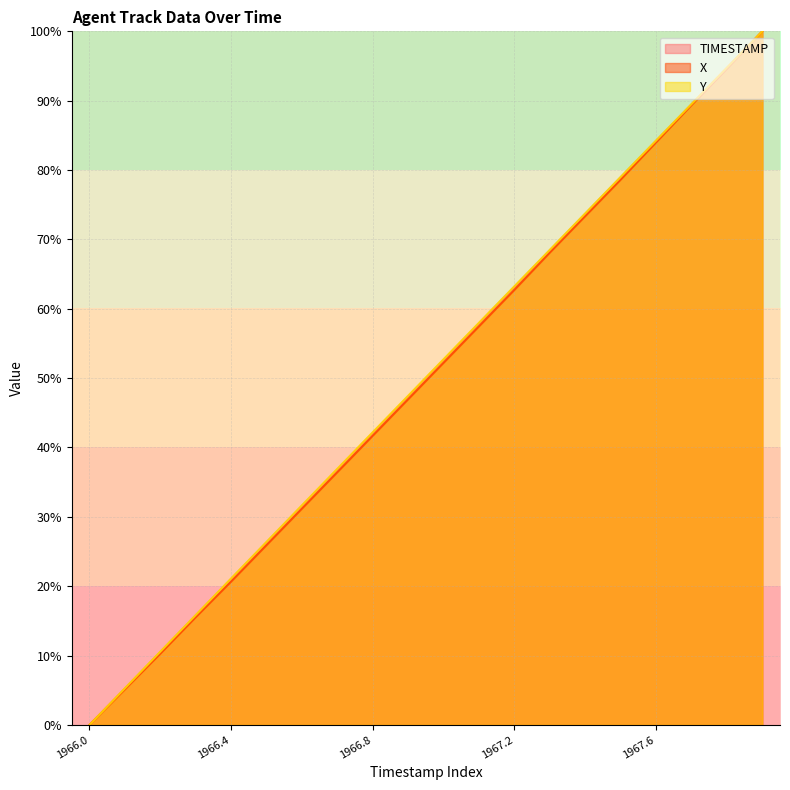

What is the value of the X point at the 19th from the left?

94.6